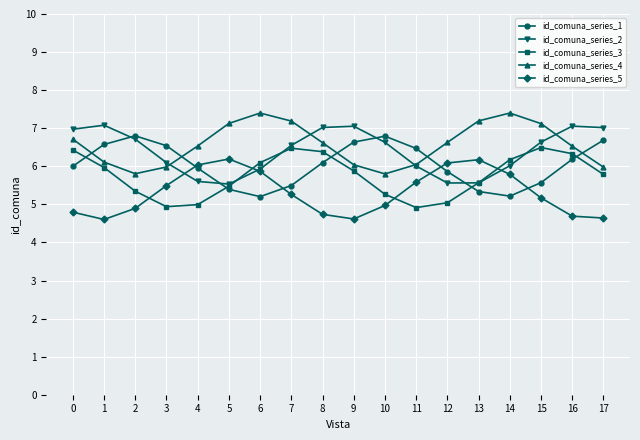

What is the maximum value for id_comuna_series_5?

6.2